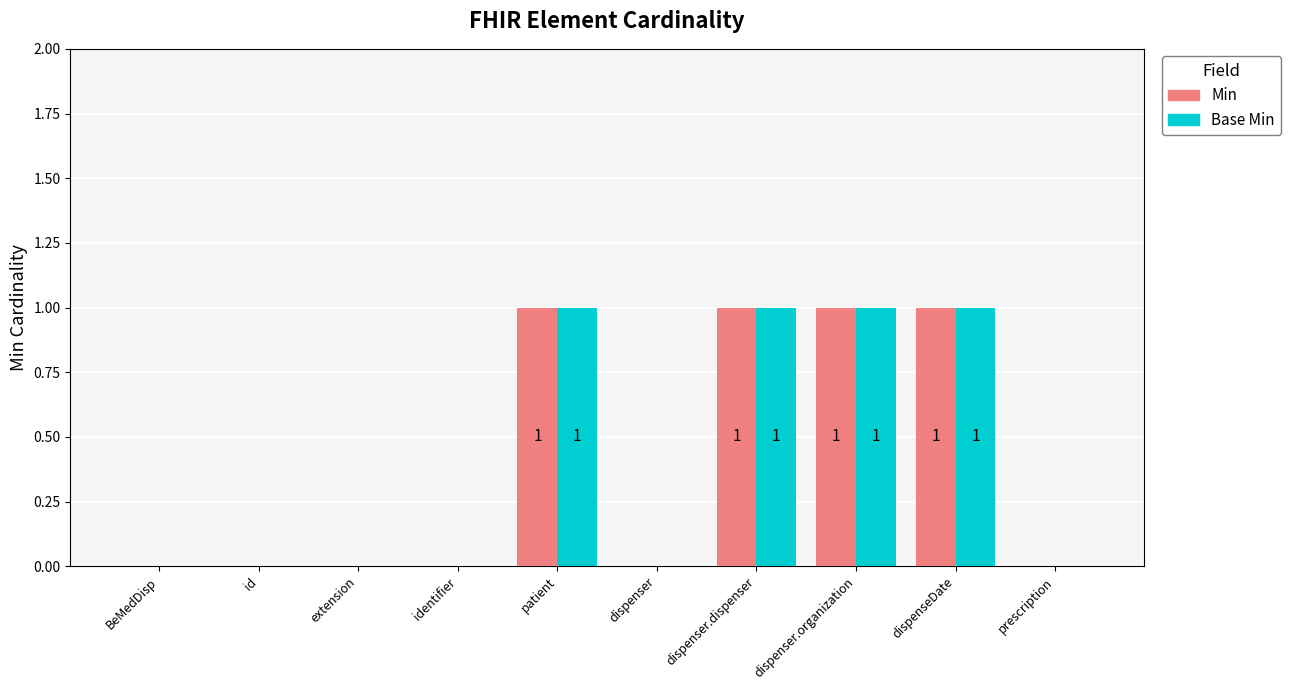

Is it true that Base Min equals 0 at id?

True